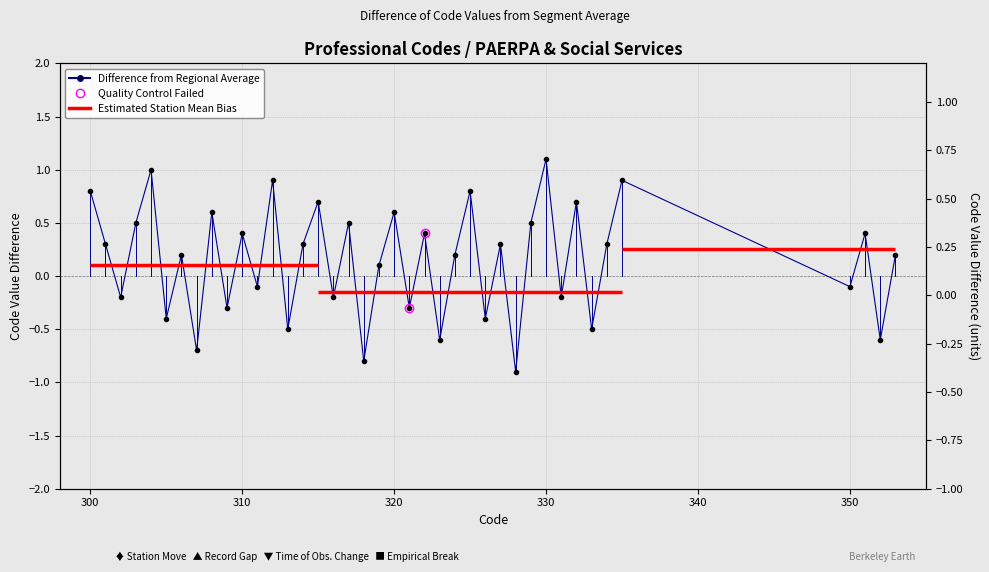

How many data points are above 0?

24